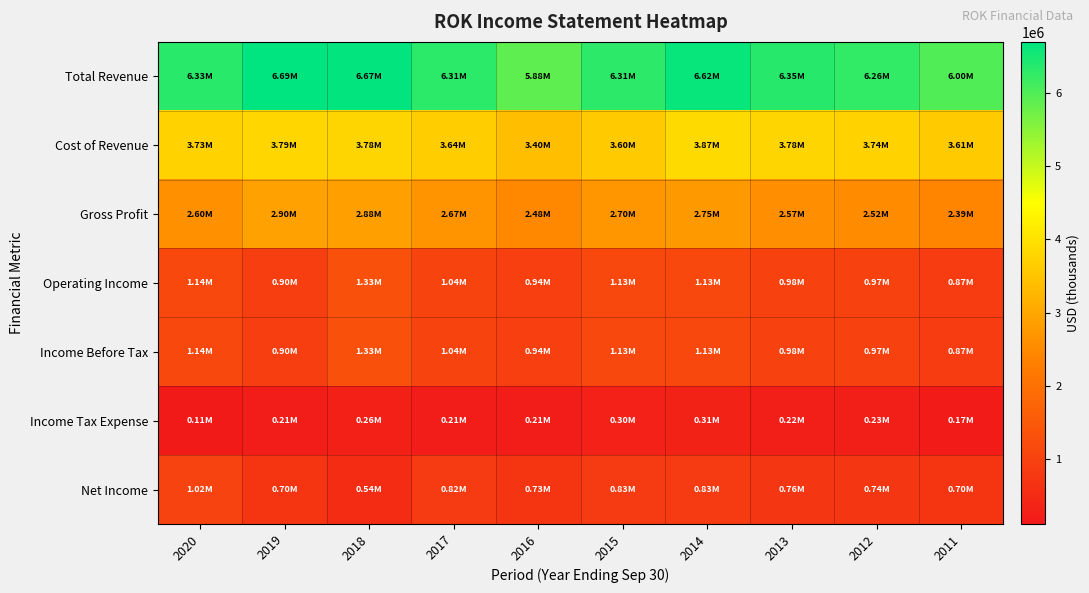

Between 2020 and 2011, which is larger?

2020